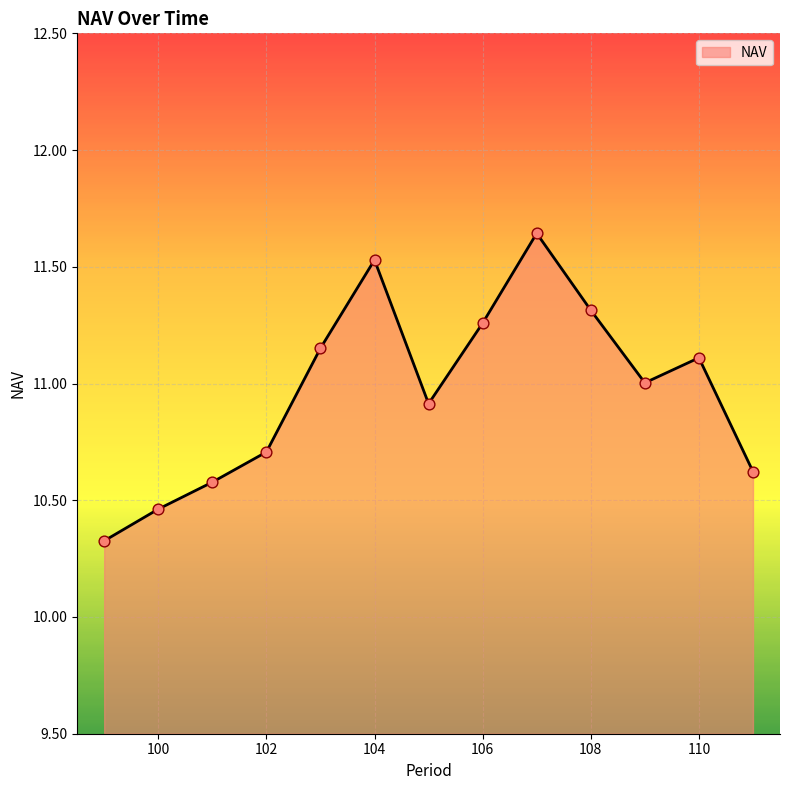

What is the difference between the maximum and minimum values?

1.3